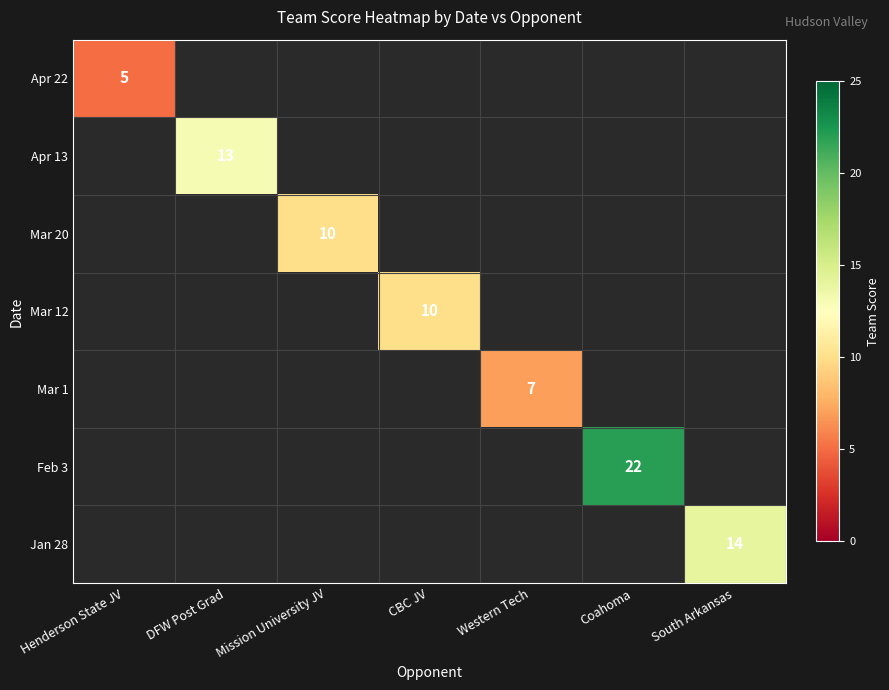

Which category has the highest value across all series?

Coahoma